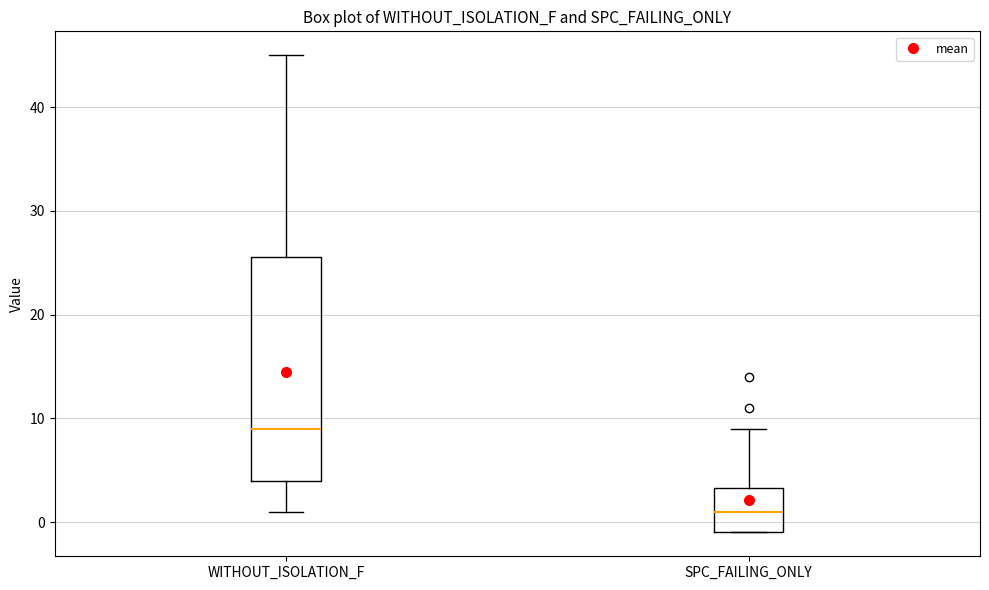

Comparing the boxes themselves (not the whiskers), which one is the tallest?

WITHOUT_ISOLATION_F